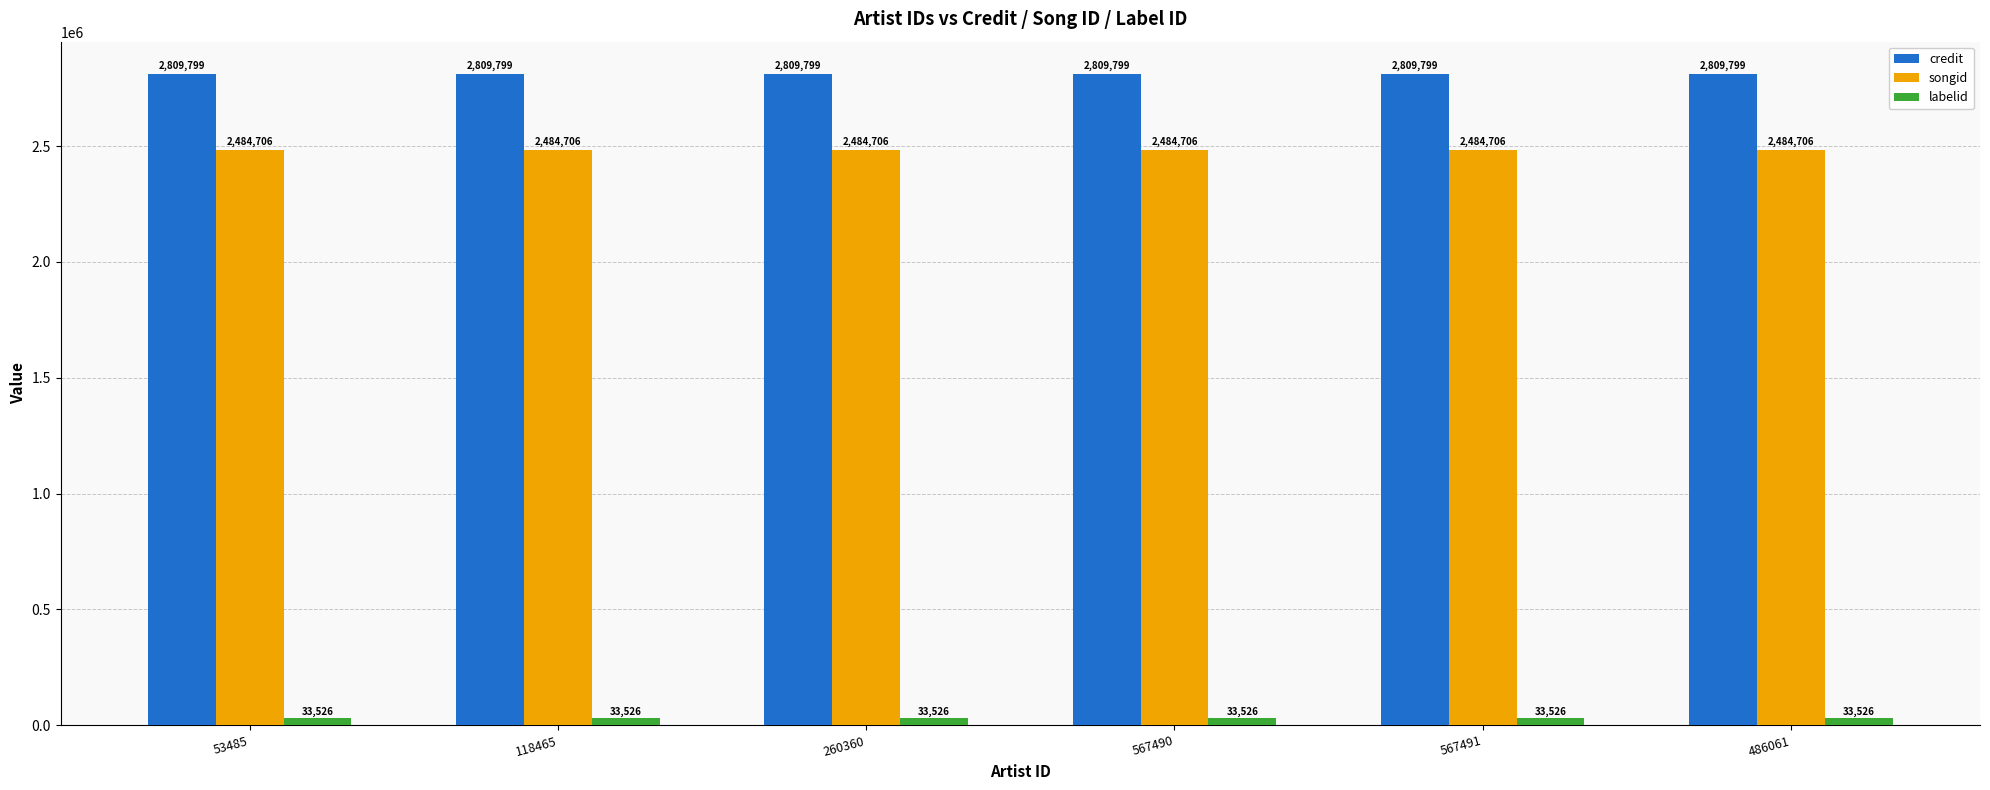

What is the sum of the credit values at 118465 and 486061?

5619598